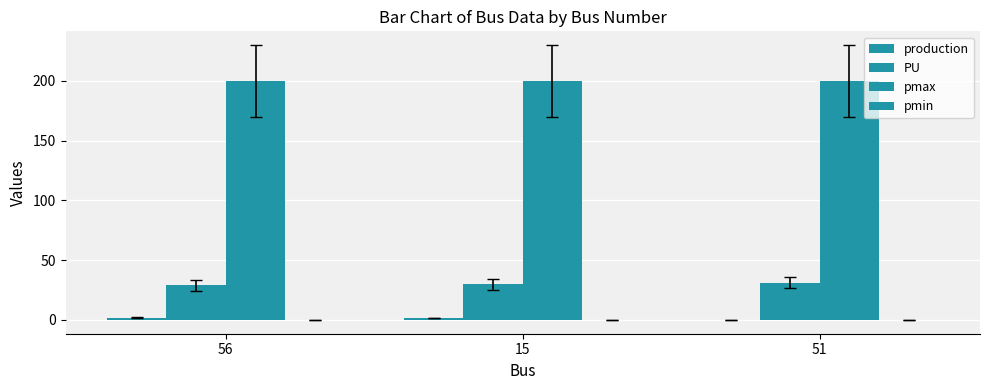

At which category does the chart reach its minimum across all series?

51